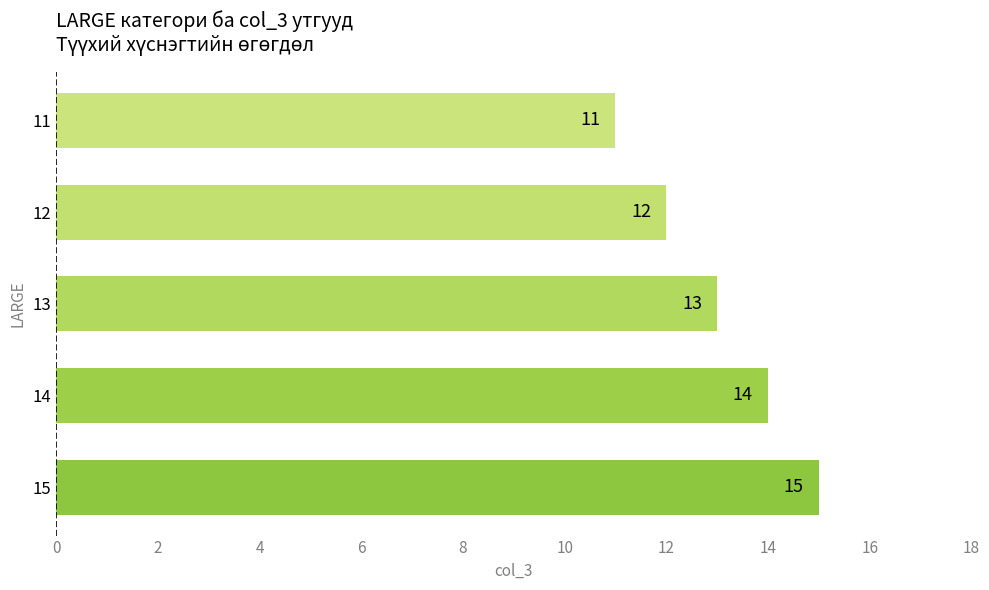

List the labels in order of value, largest first.

15, 14, 13, 12, 11